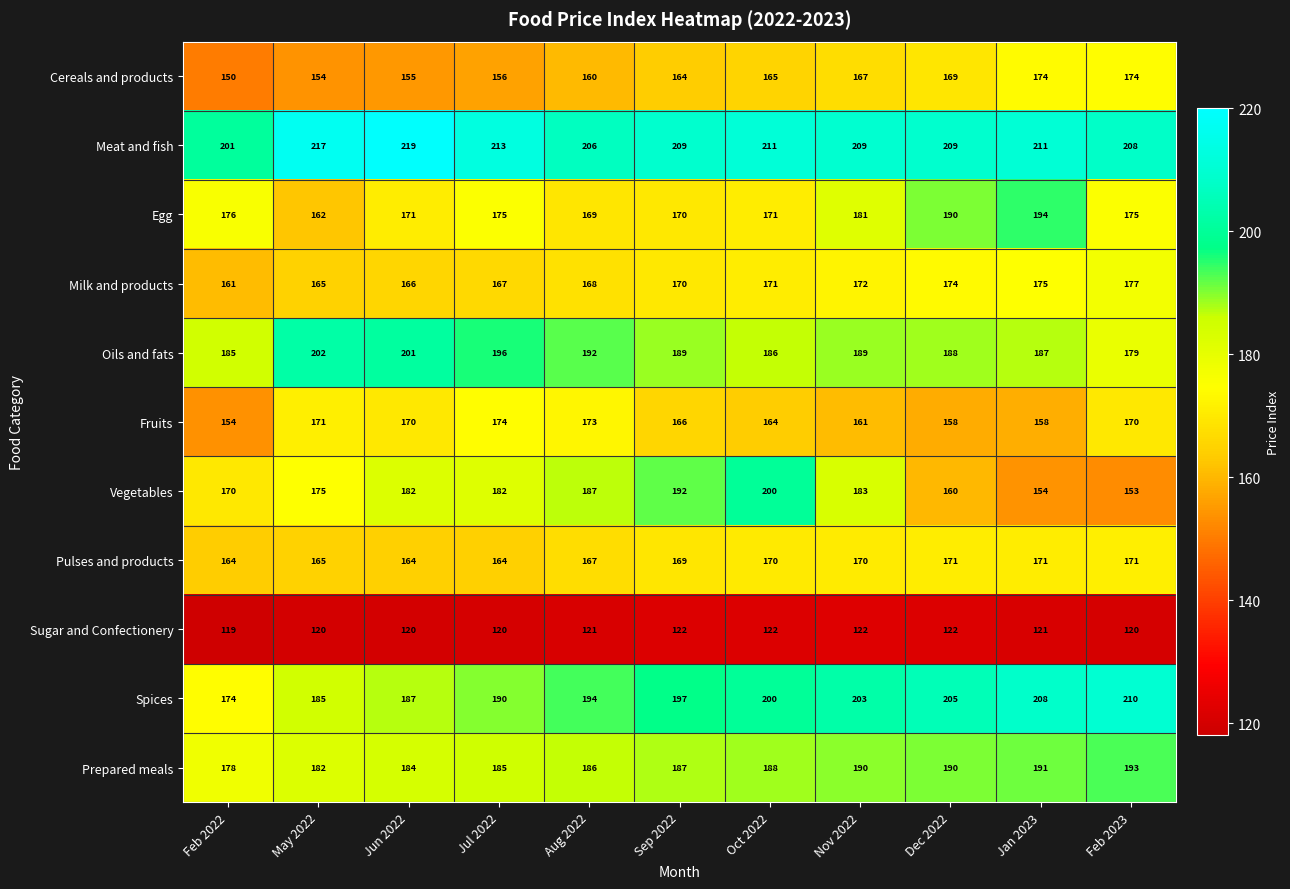

What is the maximum value for Pulses and products?

171.0